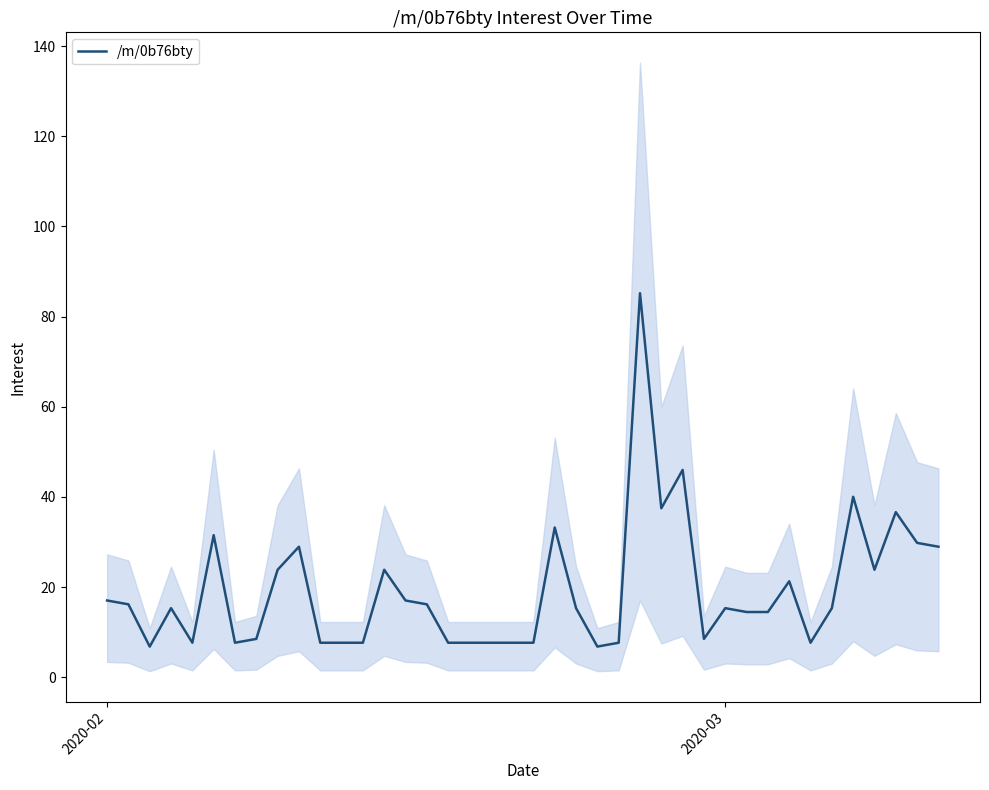

What is the highest value of the /m/0b76bty series?

85.2